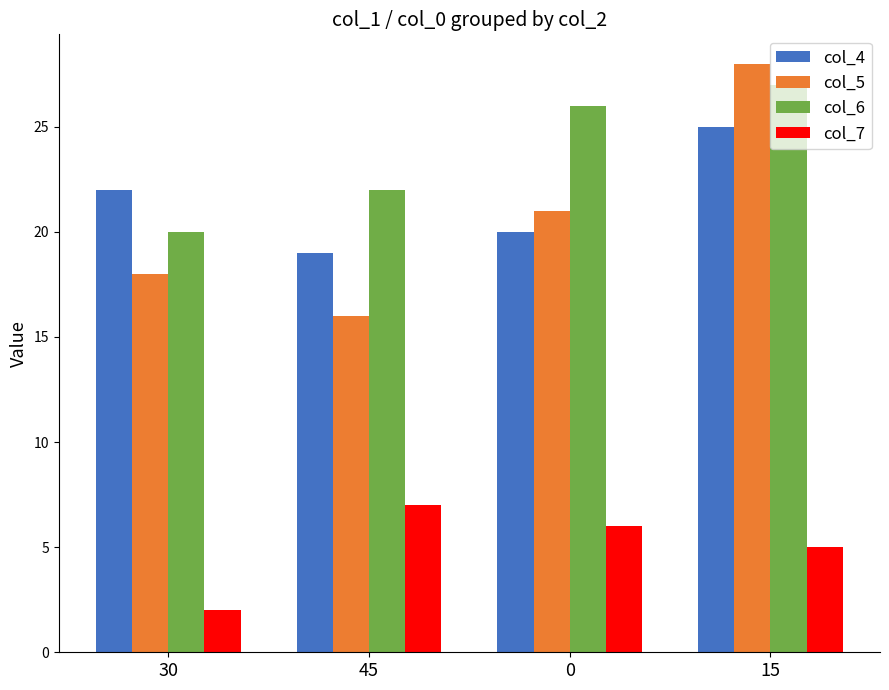

Count the number of categories in the chart.

4